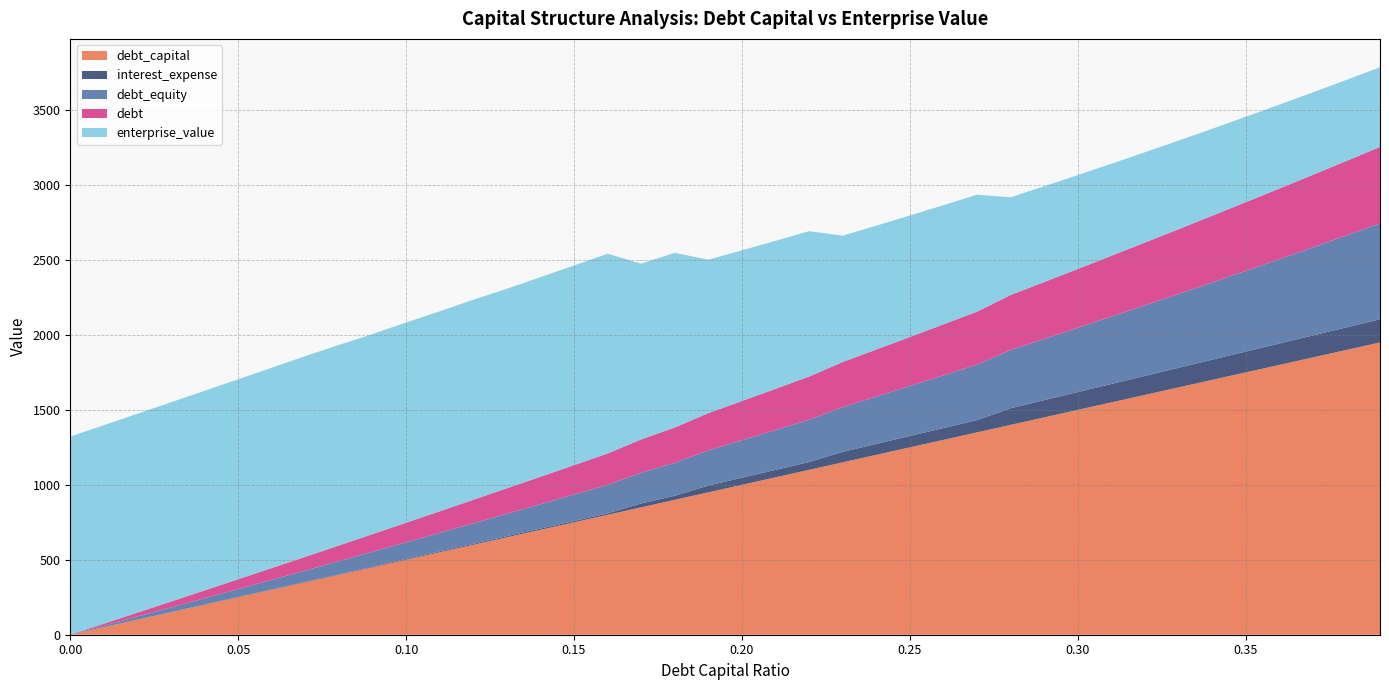

Reading left to right, list all the values displayed in this chart.

debt_capital: 0.0	0.0	0.0	0.0	0.0	0.1	0.1	0.1	0.1	0.1	0.1	0.1	0.1	0.1	0.1	0.1	0.2	0.2	0.2	0.2	0.2	0.2	0.2	0.2	0.2	0.2	0.3	0.3	0.3	0.3	0.3	0.3	0.3	0.3	0.3	0.3	0.4	0.4	0.4	0.4
enterprise_value: 1322.0	1324.4	1326.8	1329.2	1331.6	1334.1	1336.5	1339.0	1337.7	1334.4	1335.8	1333.9	1335.0	1330.7	1331.4	1332.1	1332.8	1172.7	1165.0	1023.8	1005.2	987.2	969.9	842.7	826.2	810.3	795.0	780.2	652.2	639.0	626.4	614.2	602.4	591.2	580.3	569.8	559.7	550.0	540.5	531.4
debt: 0.0	13.1	26.2	39.3	52.4	65.4	78.5	91.6	104.7	117.8	130.9	144.0	157.1	170.1	183.2	196.3	209.4	222.5	235.6	248.7	261.8	274.8	287.9	301.0	314.1	327.2	340.3	353.4	366.5	379.6	392.6	405.7	418.8	431.9	445.0	458.1	471.2	484.3	497.3	510.4
interest_expense: 0.0	0.4	0.8	1.2	1.7	2.1	2.5	2.9	3.7	4.6	5.1	5.9	6.4	7.4	8.0	8.6	9.1	25.7	27.3	45.1	47.4	49.8	52.2	69.8	72.8	75.8	78.9	81.9	110.9	114.9	118.8	122.8	126.7	130.7	134.7	138.6	142.6	146.5	150.5	154.5
debt_equity: 0.0	0.0	0.0	0.0	0.0	0.1	0.1	0.1	0.1	0.1	0.1	0.1	0.1	0.1	0.2	0.2	0.2	0.2	0.2	0.2	0.2	0.3	0.3	0.3	0.3	0.3	0.4	0.4	0.4	0.4	0.4	0.4	0.5	0.5	0.5	0.5	0.6	0.6	0.6	0.6